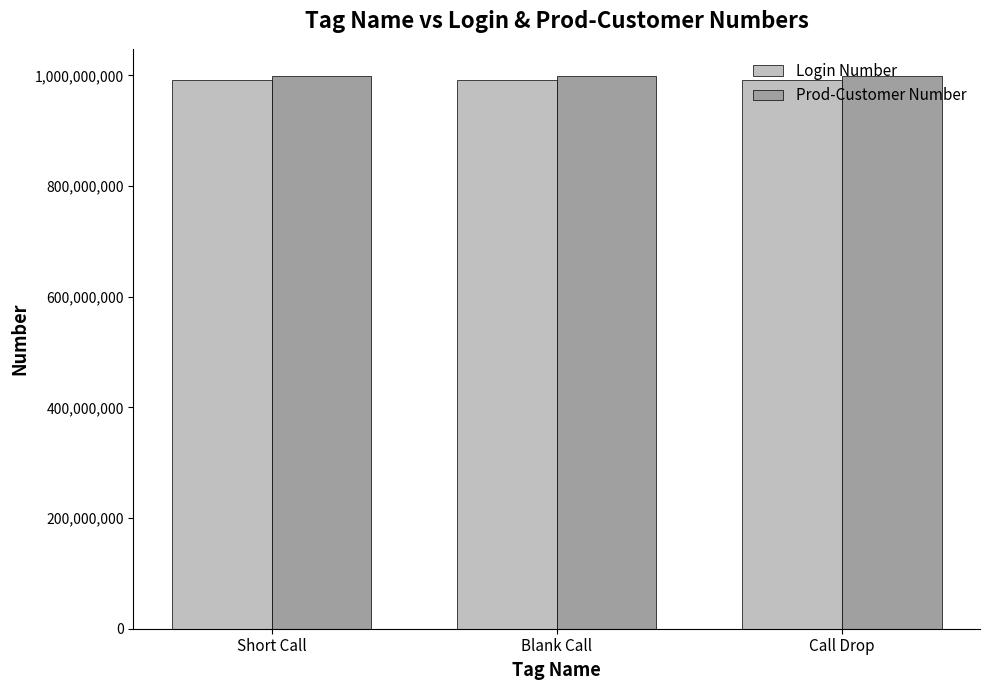

Read the Prod-Customer Number value at Blank Call.

998270828